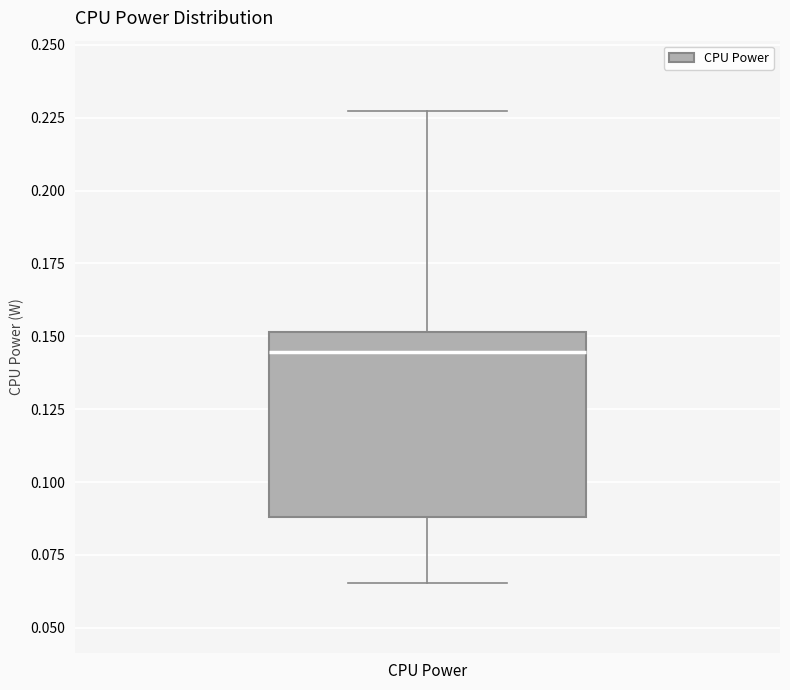

Transcribe this box plot: give where the median line is, the range the box spans, and where the two whiskers end, as read against the y-axis. The values are not printed on the chart, so give them approximately, as read against the axis.

median 0.145, box 0.090 to 0.150, whiskers 0.065 to 0.225